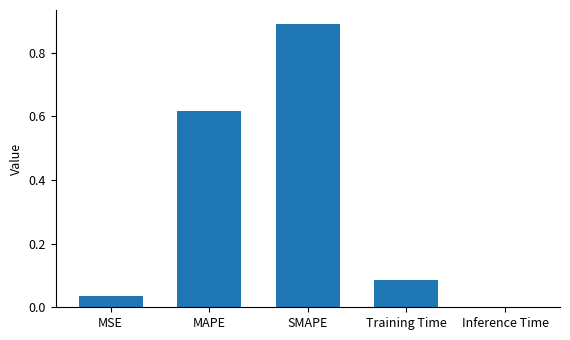

True or false: the data shows 0.0 at Inference Time.

True